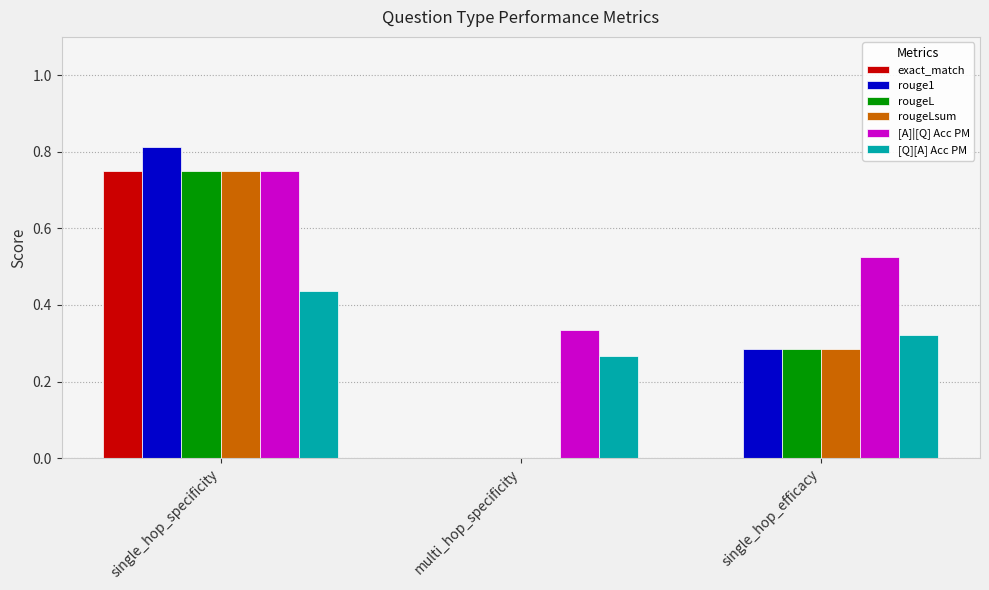

How many distinct data groups are displayed?

6